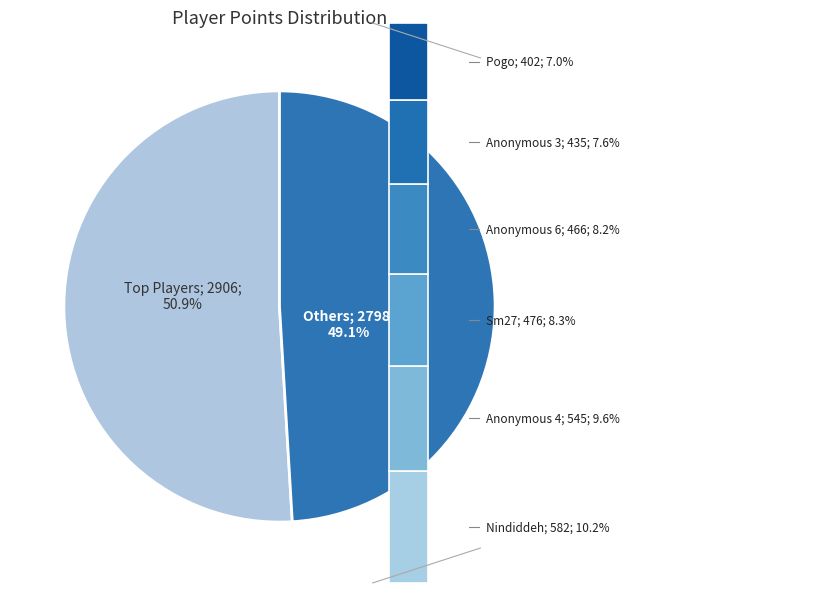

What portion of the pie excludes JJsrl?

95.7%